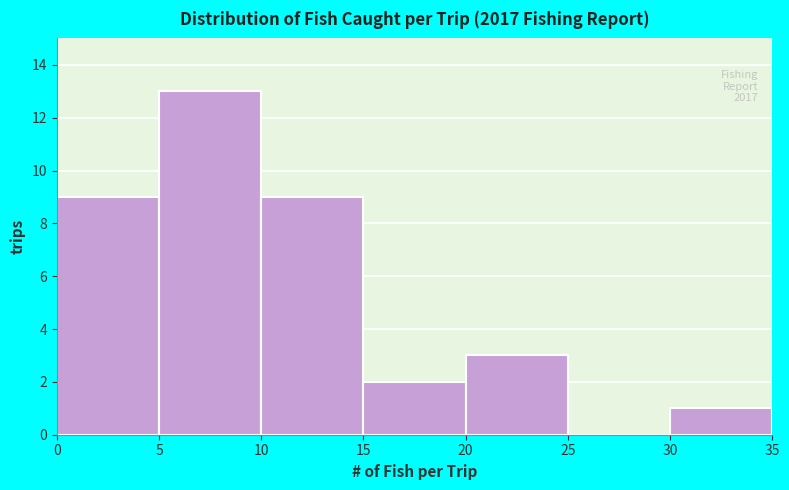

Which range on the x-axis has the tallest bar?

5 to 10